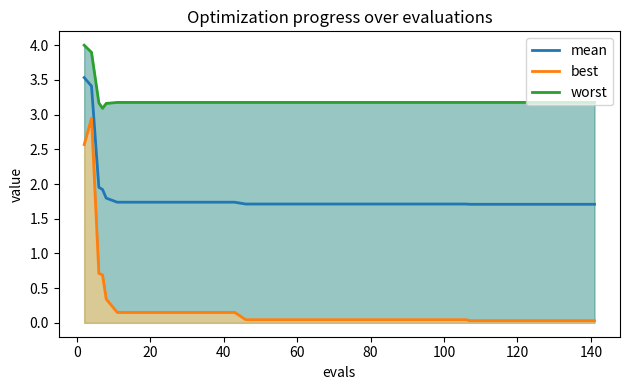

True or false: mean has more than 1 interior local peaks.

False